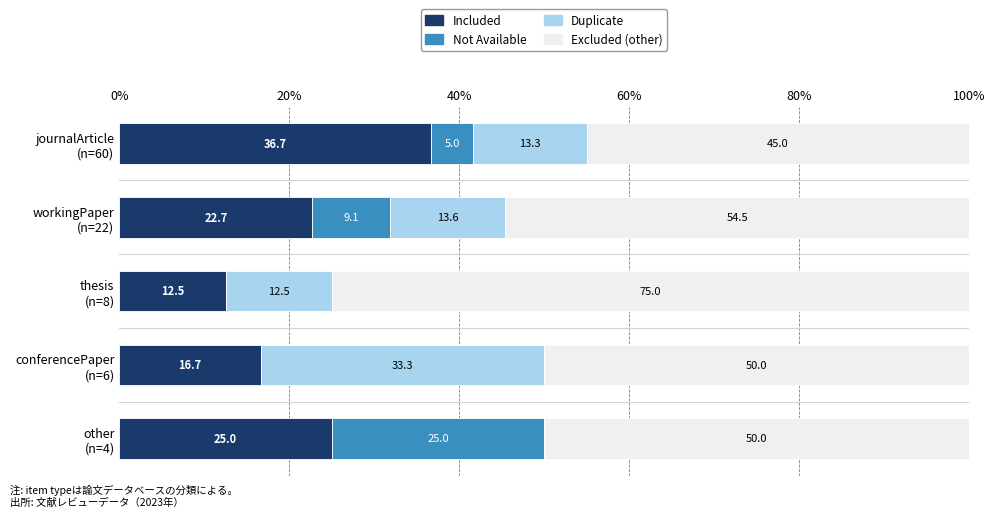

What is the sum of all Included values?

113.6